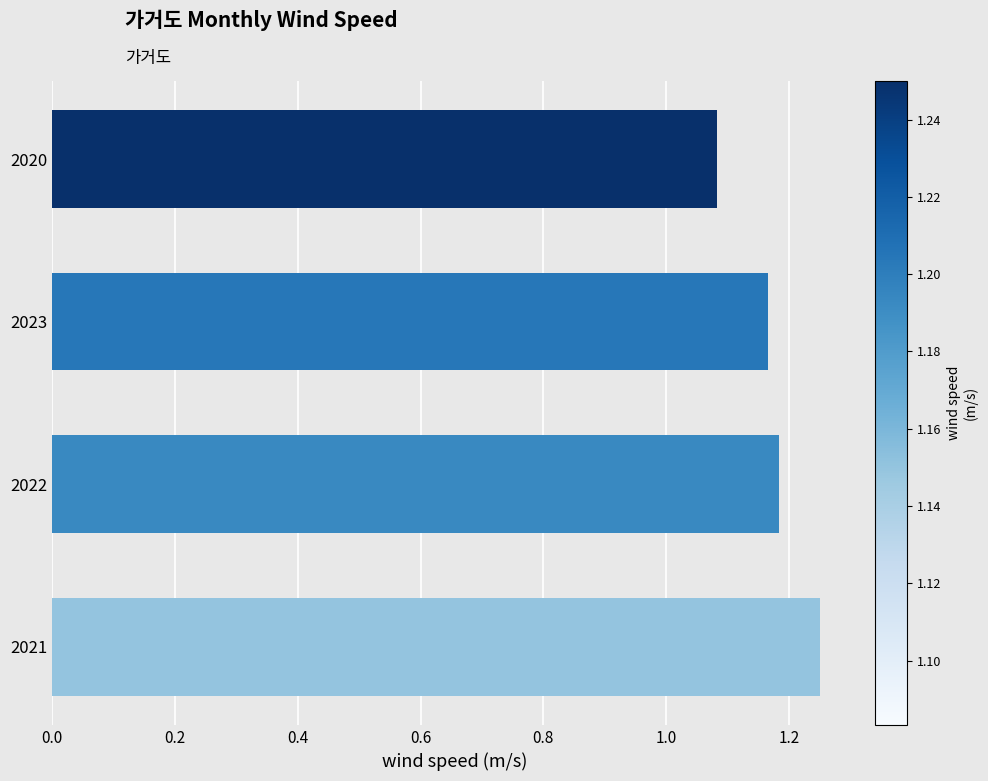

The value at 2023 is 0.3. True or false?

False